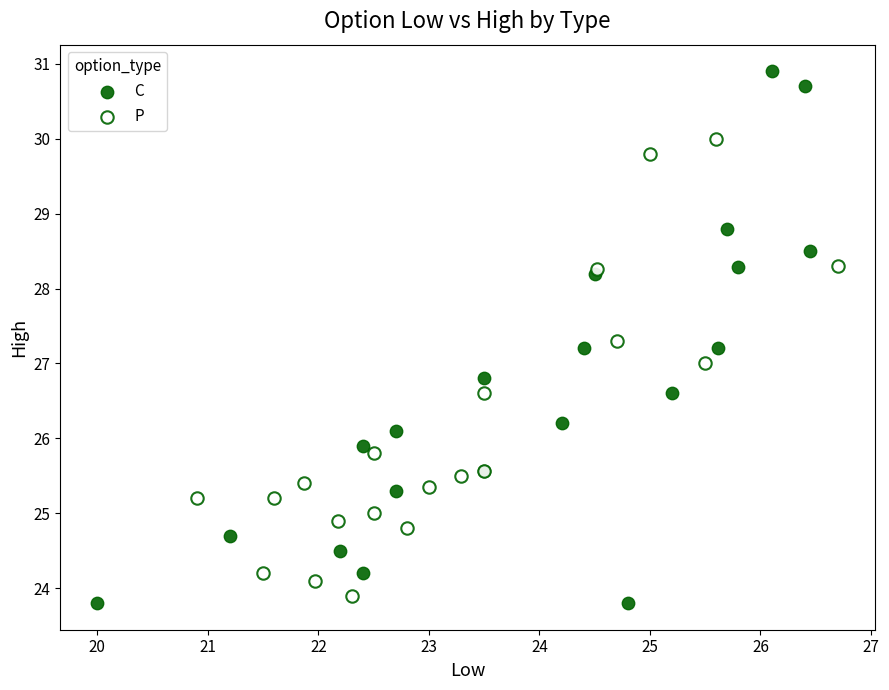

Which series contains the lowest Y value?

C